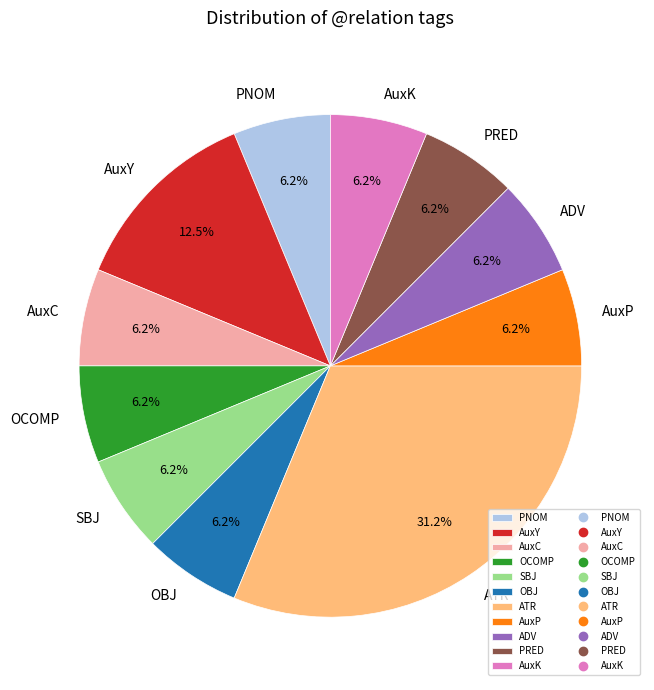

How many slices are in this pie chart?

11